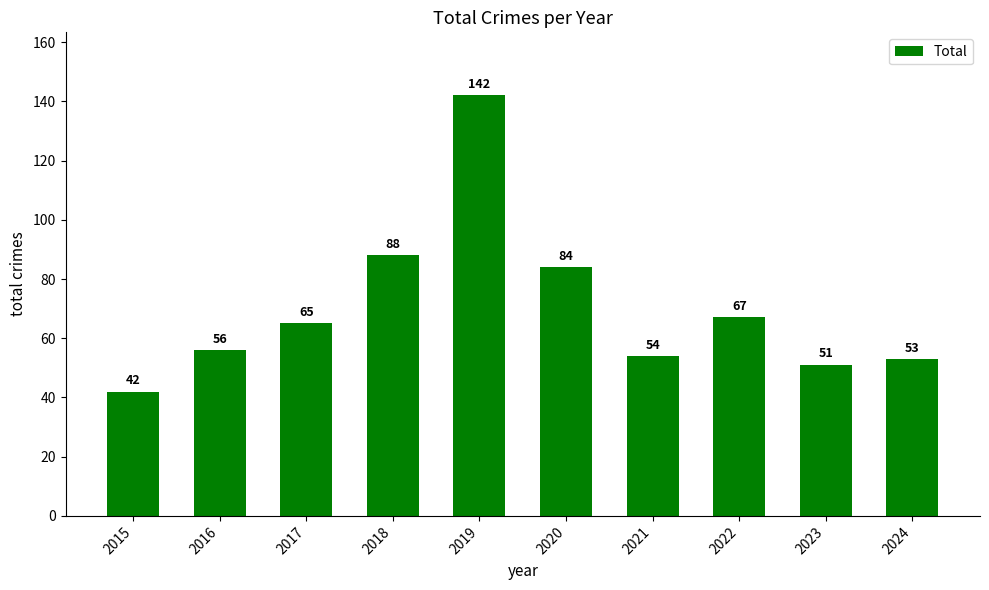

What is the minimum value shown in the chart?

42